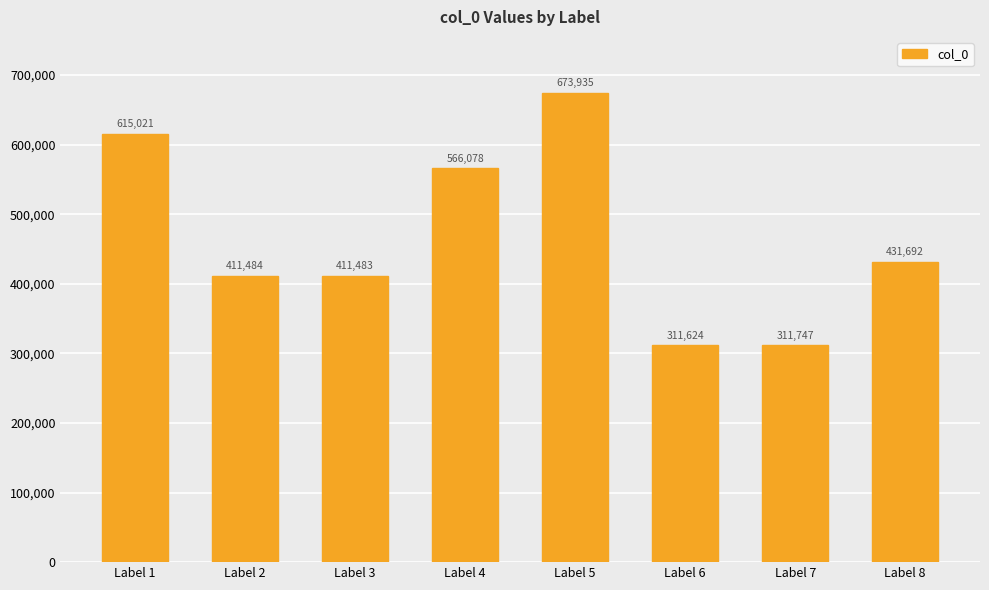

Reading left to right, what are all the values shown in this chart?

615021	411484	411483	566078	673935	311624	311747	431692